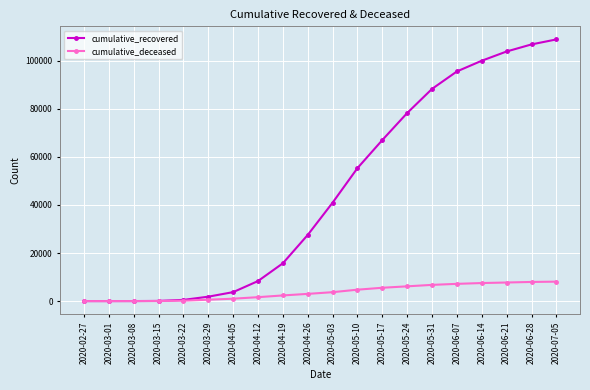

Which series has the largest total across all categories?

cumulative_recovered